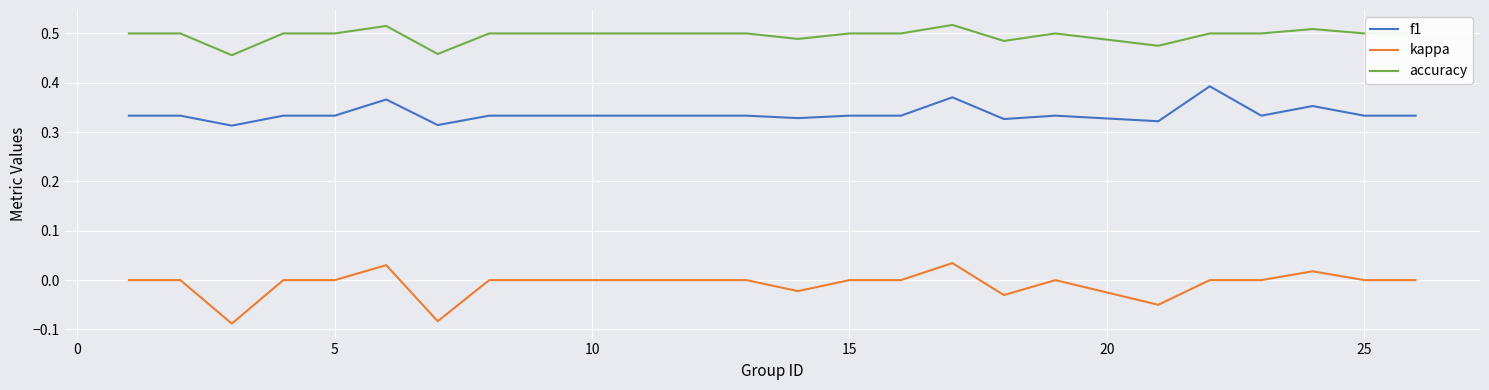

Which series has the largest total across all categories?

accuracy